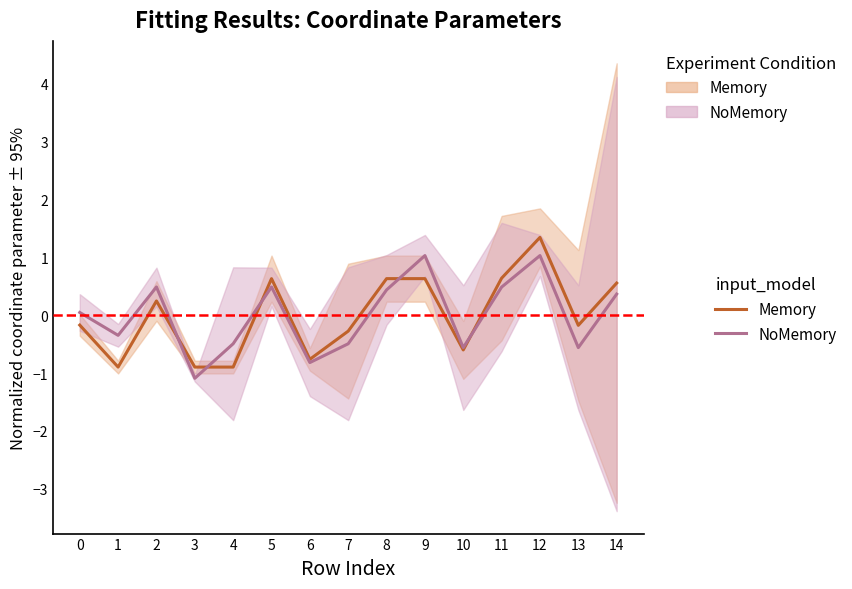

Where is the first local minimum for Memory?

1